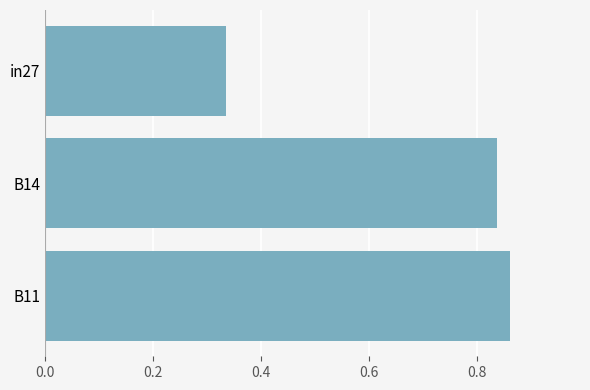

What is the difference between the maximum and minimum values?

0.5